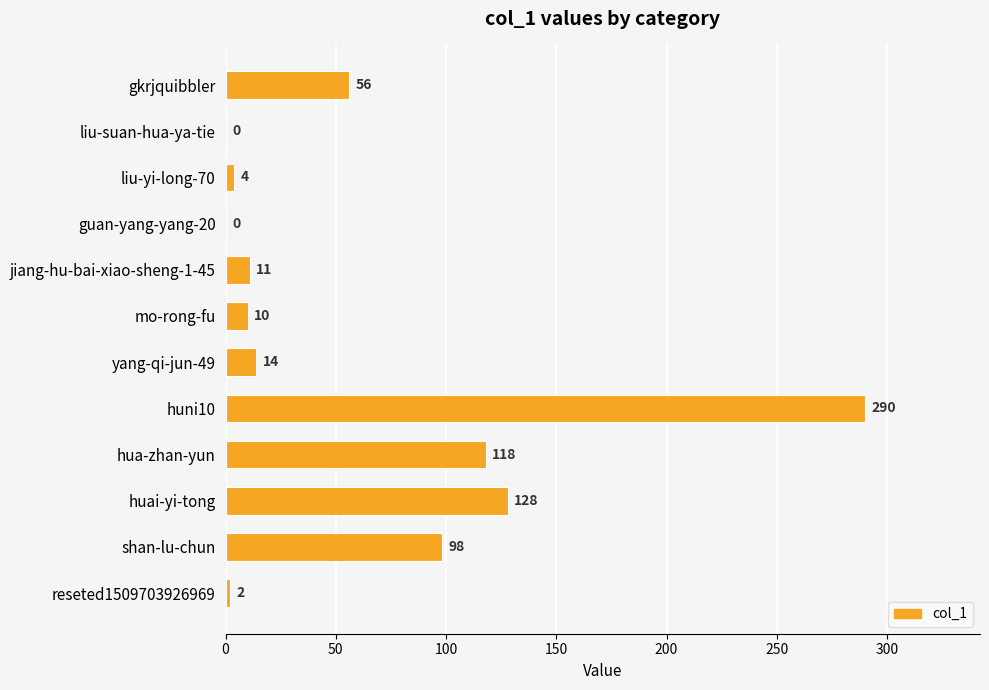

Between liu-suan-hua-ya-tie and reseted1509703926969, which is larger?

reseted1509703926969